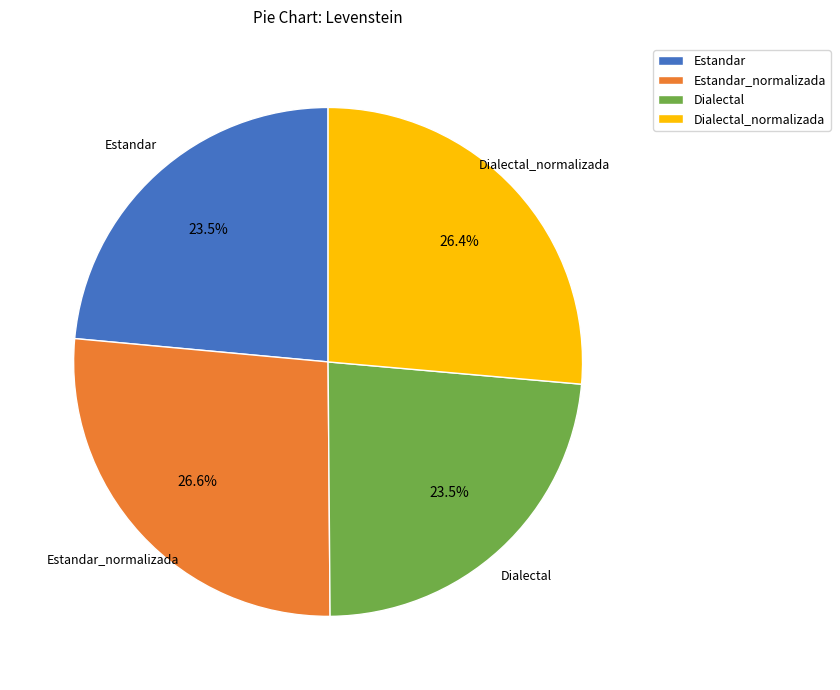

To the nearest percent, what is the combined percentage of Estandar and Estandar_normalizada?

50%